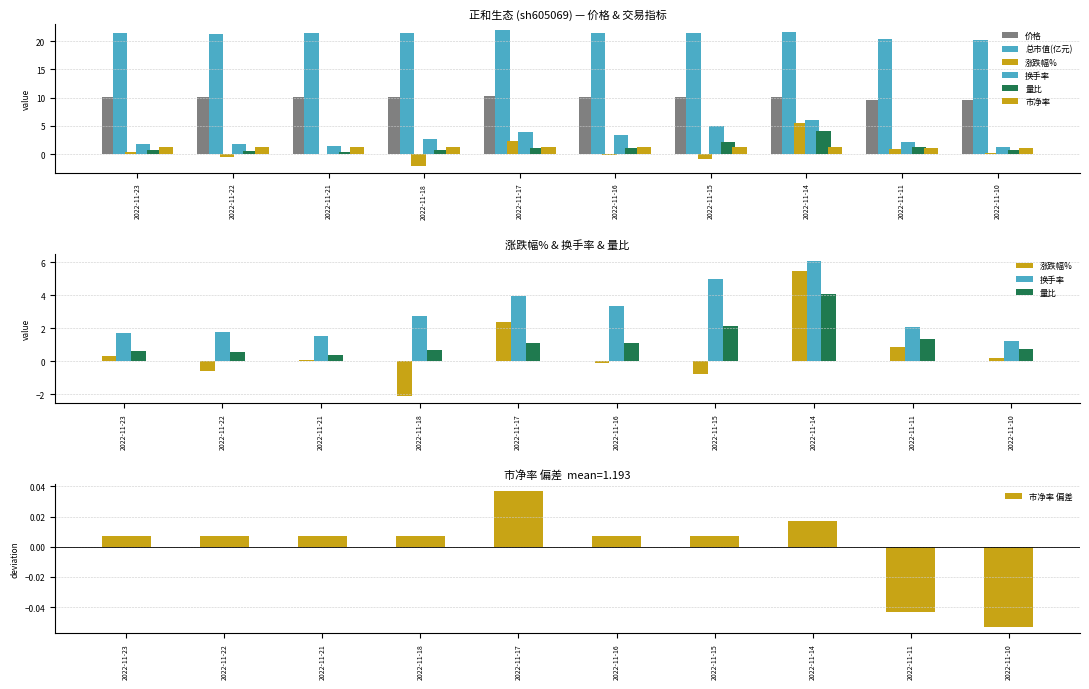

Where is 价格 nearest to the value 9?

2022-11-10